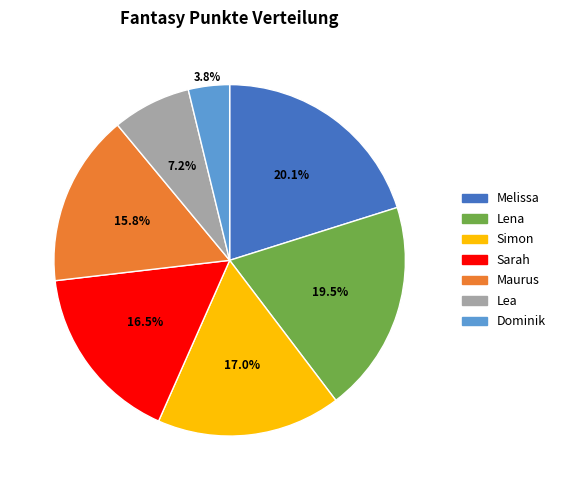

Does any single category account for the majority?

No